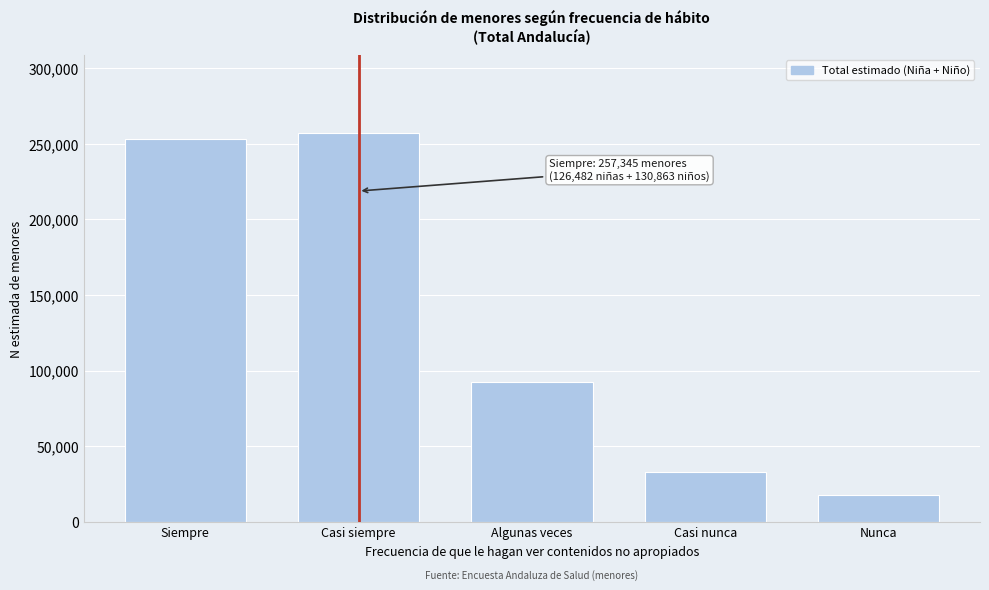

Reading left to right, what are all the values shown in this chart?

253393	257345	92310	33228	17541